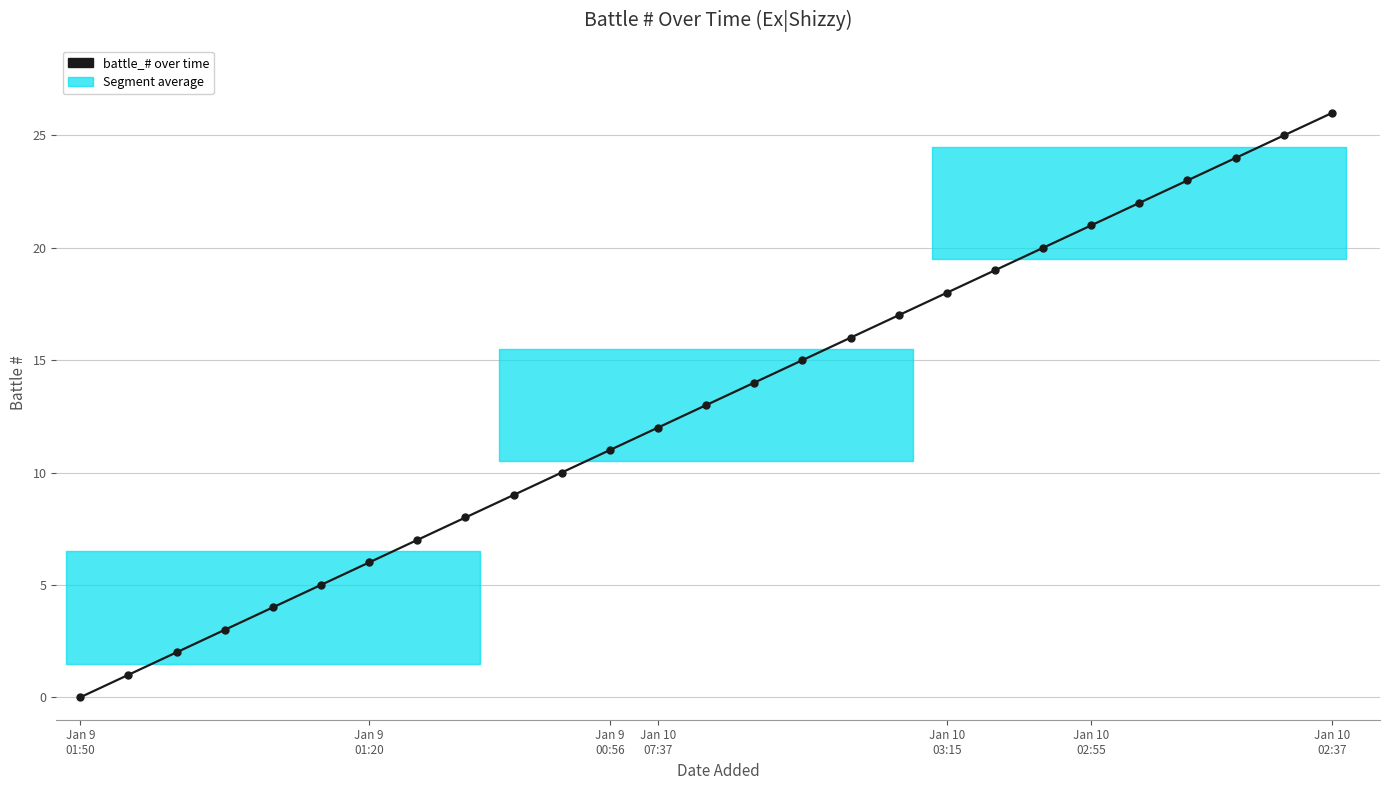

How many categories are shown in the chart?

27